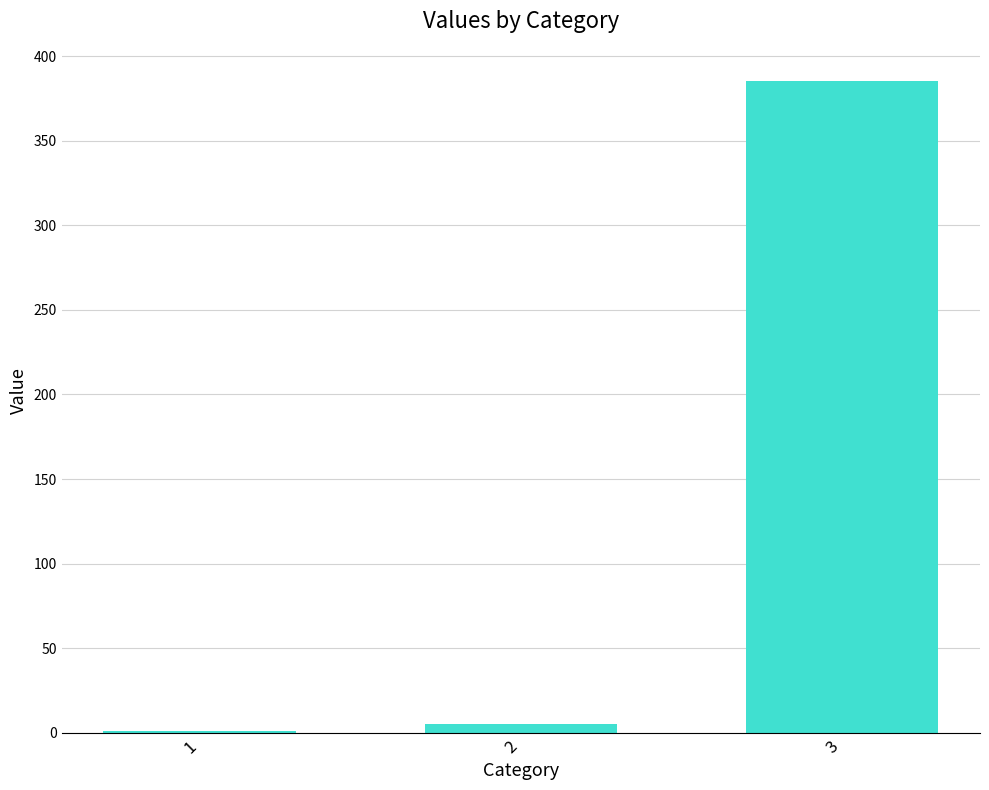

How many data points does each series have?

3